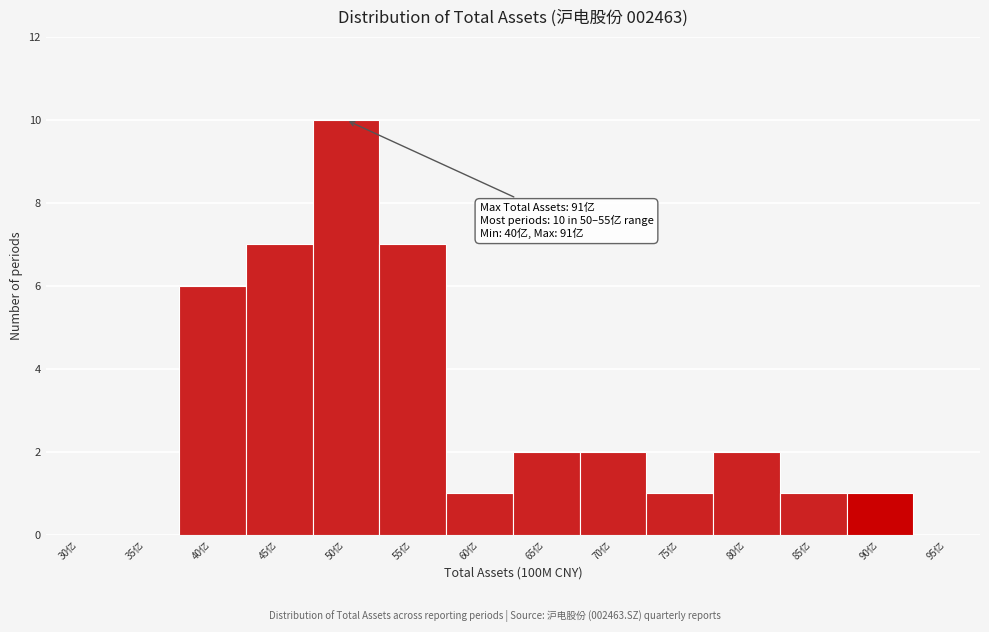

Reading left to right, transcribe all the data shown in this chart.

30亿=0	35亿=0	40亿=6	45亿=7	50亿=10	55亿=7	60亿=1	65亿=2	70亿=2	75亿=1	80亿=2	85亿=1	90亿=1	95亿=0